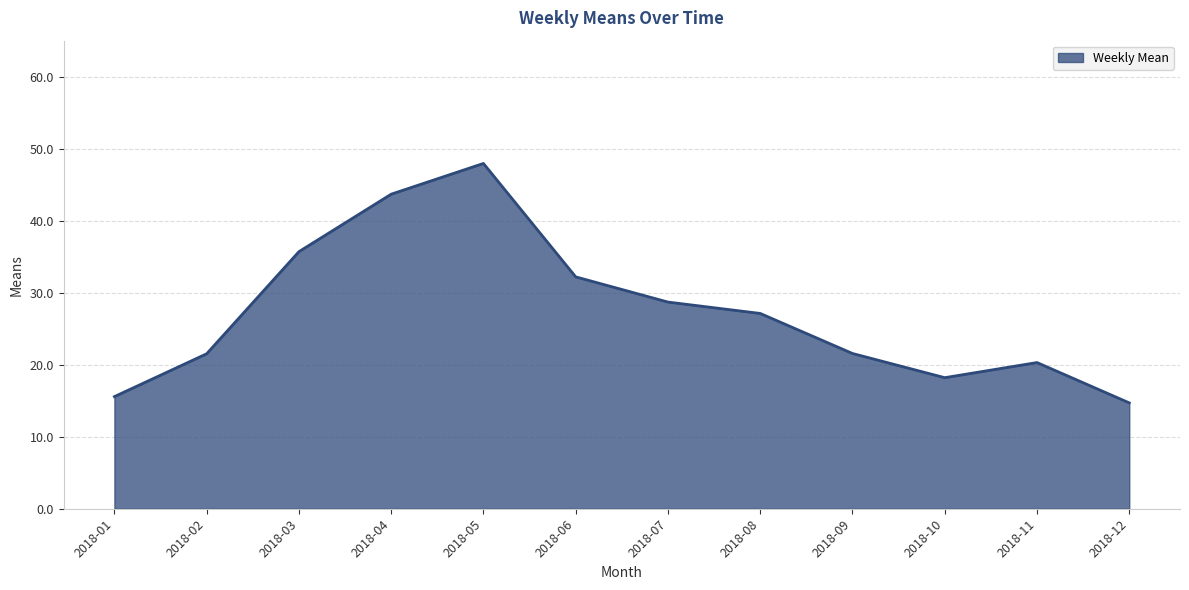

Between 2018-10 and 2018-03, which is larger?

2018-03